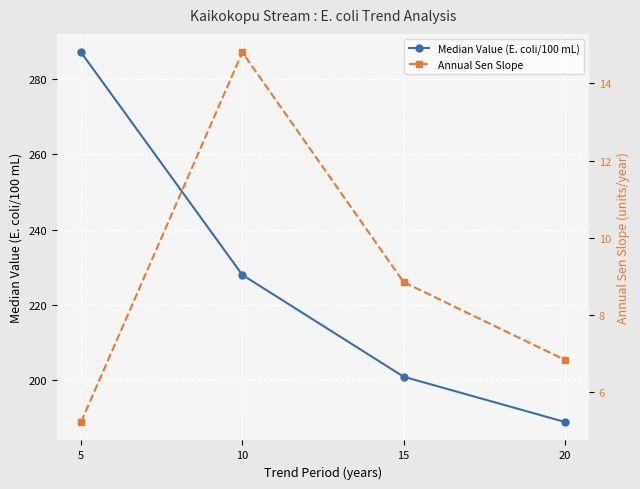

Reading left to right, what are all the values shown in this chart?

Median Value (E. coli/100 mL): 5=287.0	10=228.0	15=201.0	20=189.0
Annual Sen Slope: 5=5.2	10=14.8	15=8.9	20=6.8